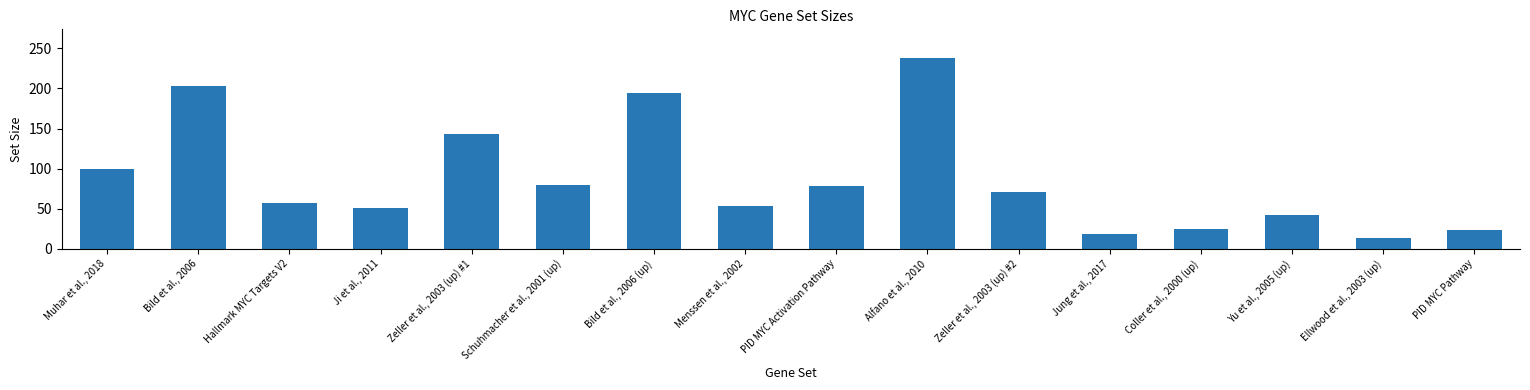

Which label corresponds to the largest value in the chart?

Alfano et al., 2010